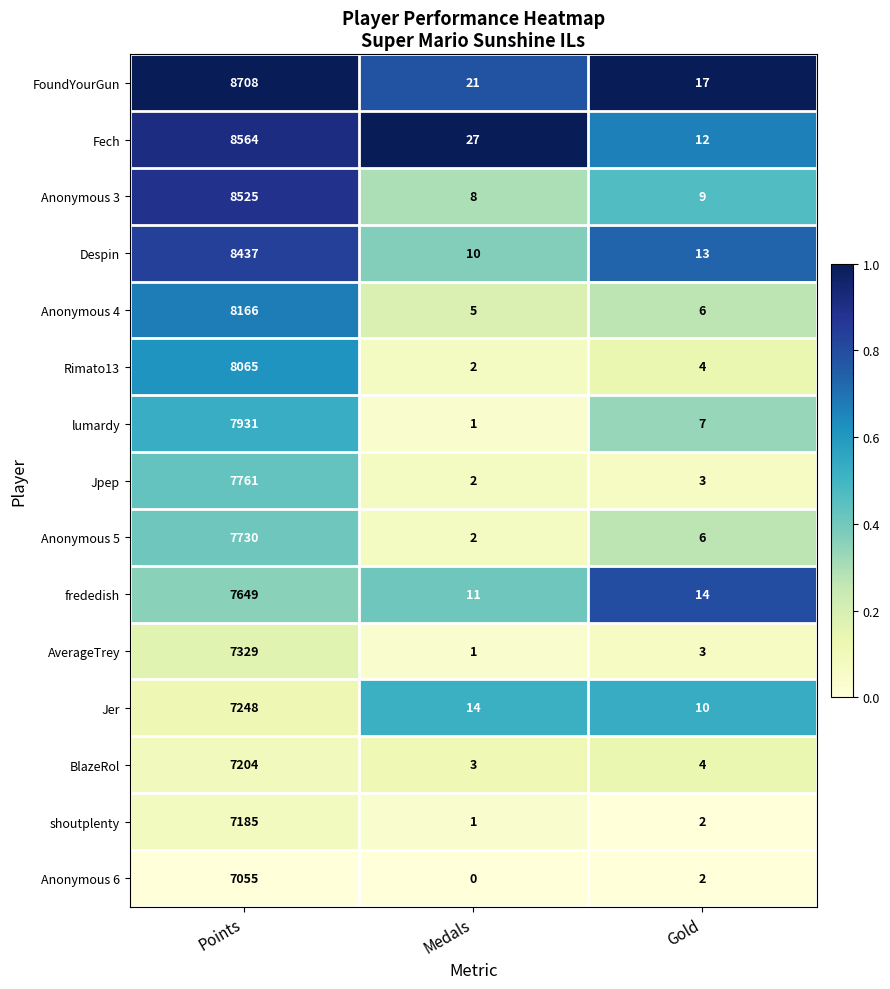

The BlazeRol series shows 4 at Gold. True or false?

True